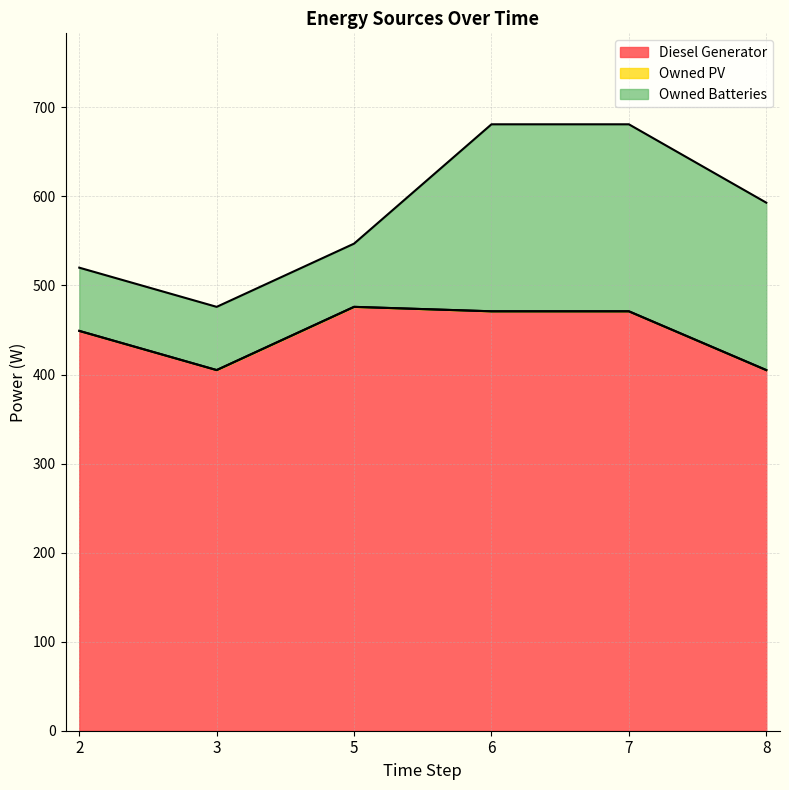

Where is the first local minimum for Diesel Generator?

3